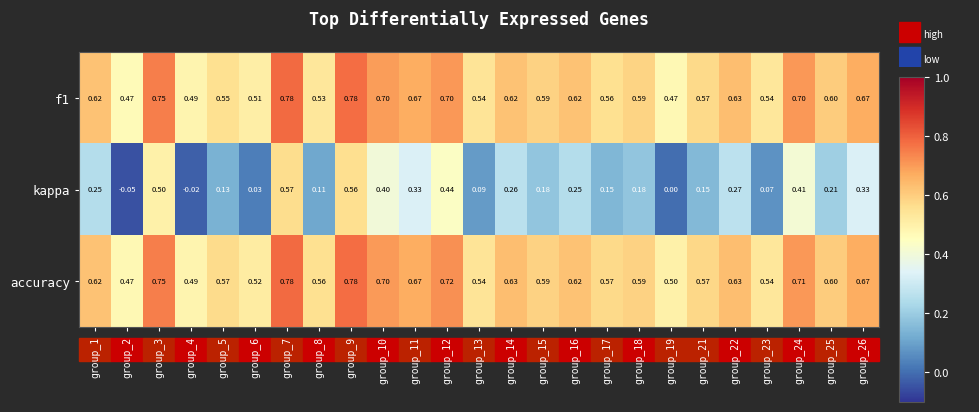

How many categories are shown in the chart?

25